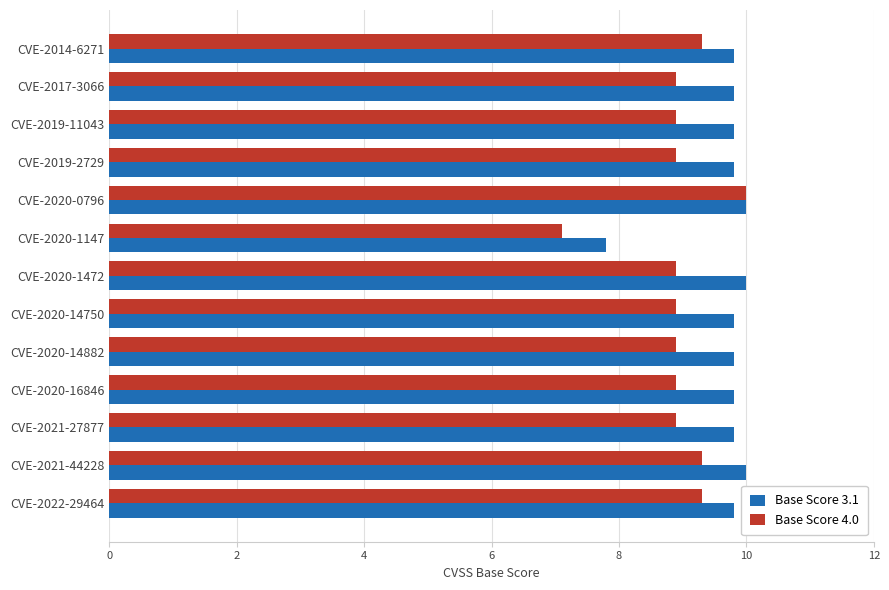

Which series has the widest spread of values?

Base Score 4.0